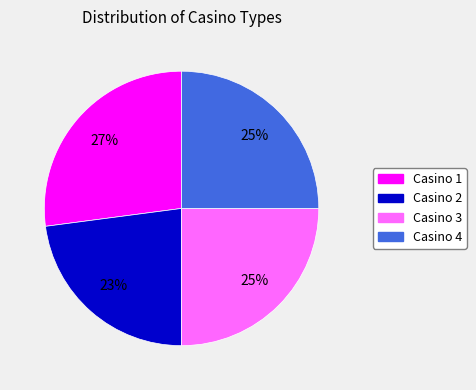

Is it true that Casino 2 is 23% of the pie?

True